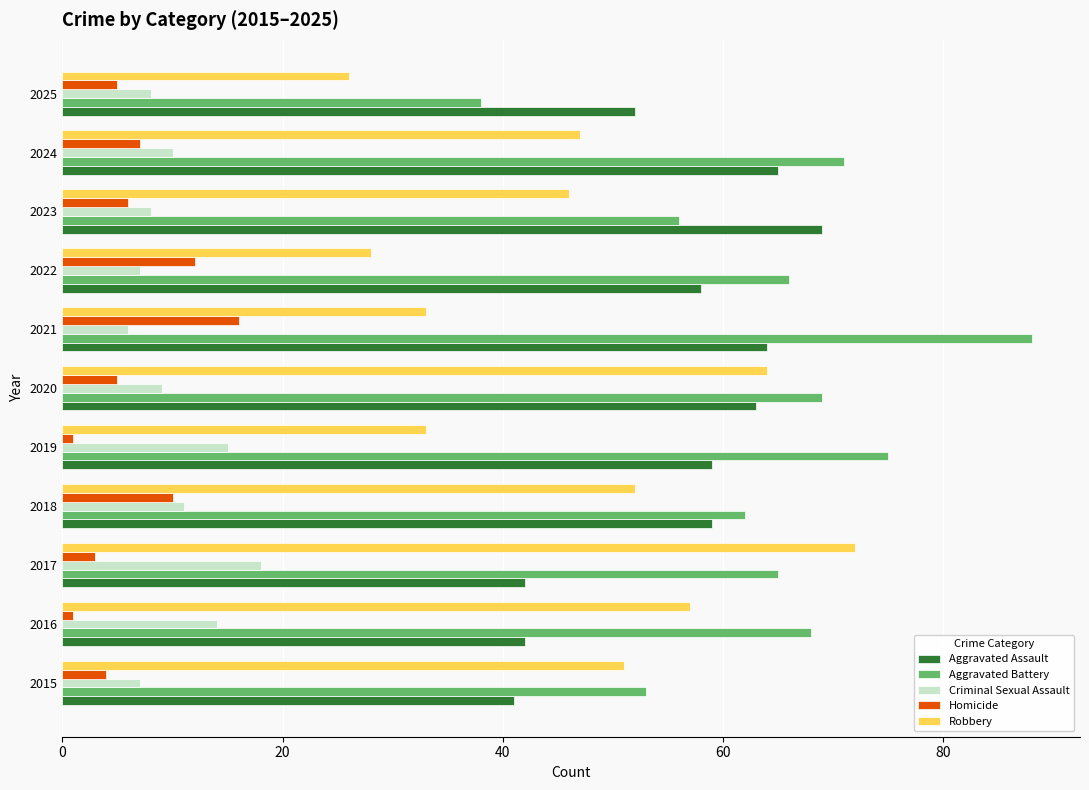

Is the value of Homicide at 2021 greater than the value of Robbery at 2025?

No